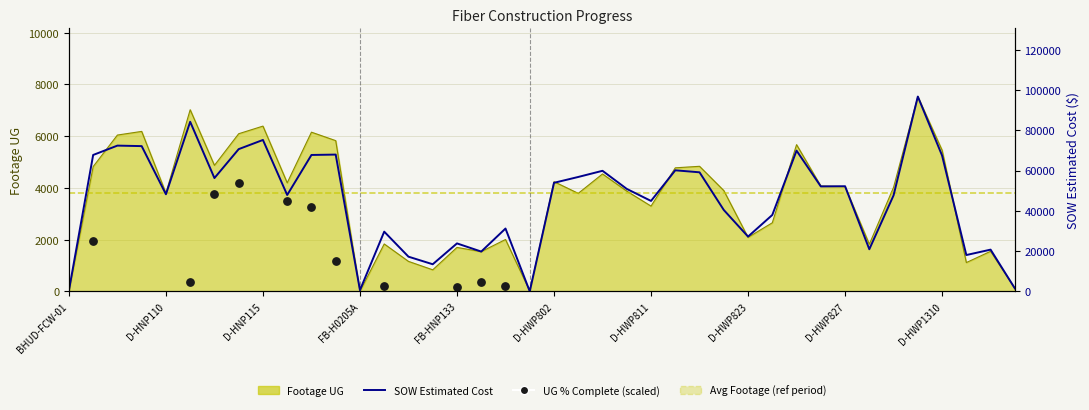

Is the value of Footage UG at FB-HNP138 greater than the value of SOW Estimated Cost at D-HWP1310?

No